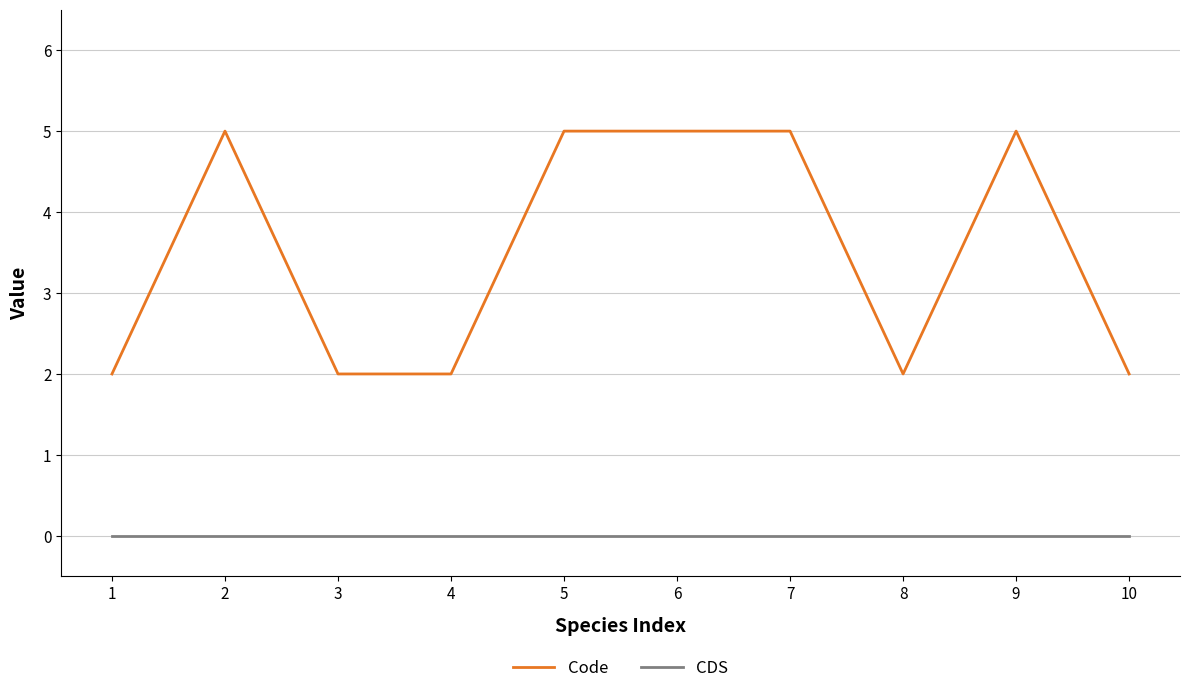

True or false: Code has more than 0 interior local peaks.

True